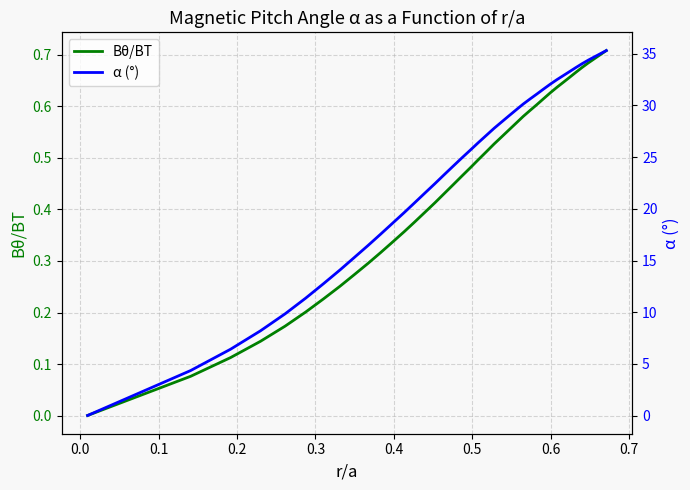

What is the value of the α (°) point at the 16th from the left?

22.4